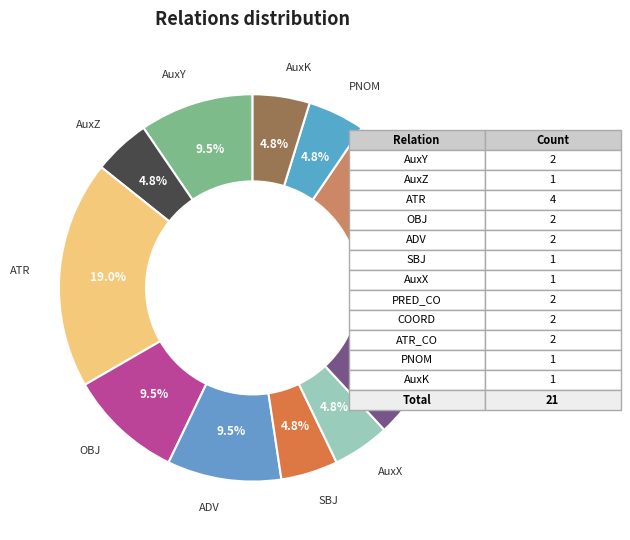

True or false: COORD accounts for 22% of the total.

False